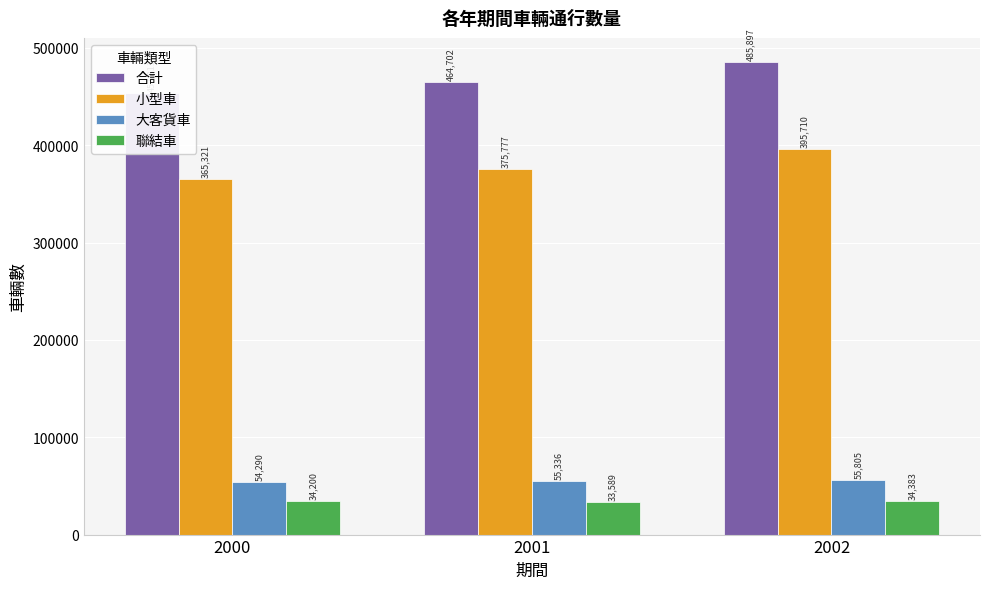

Reading right to left, extract all data points from this chart.

合計: 485897	464702	453811
小型車: 395710	375777	365321
大客貨車: 55805	55336	54290
聯結車: 34383	33589	34200